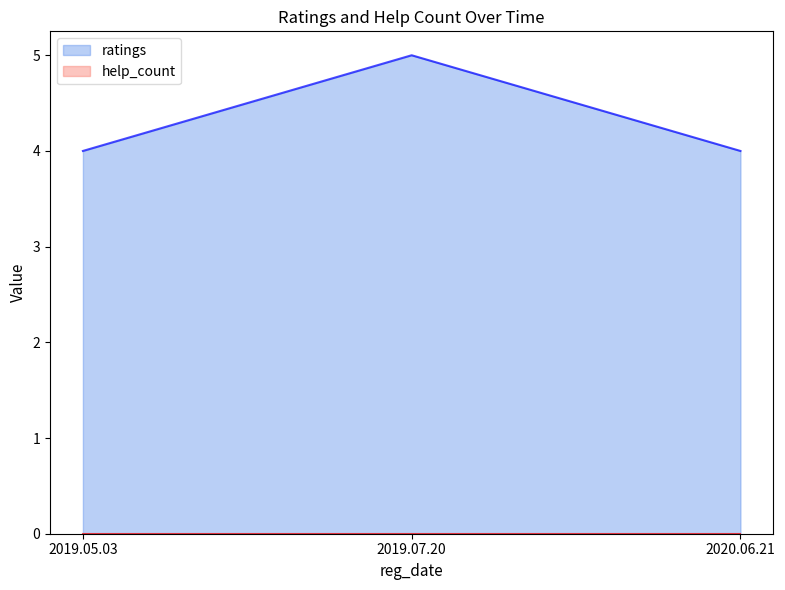

What is the difference between the maximum and minimum values?

1